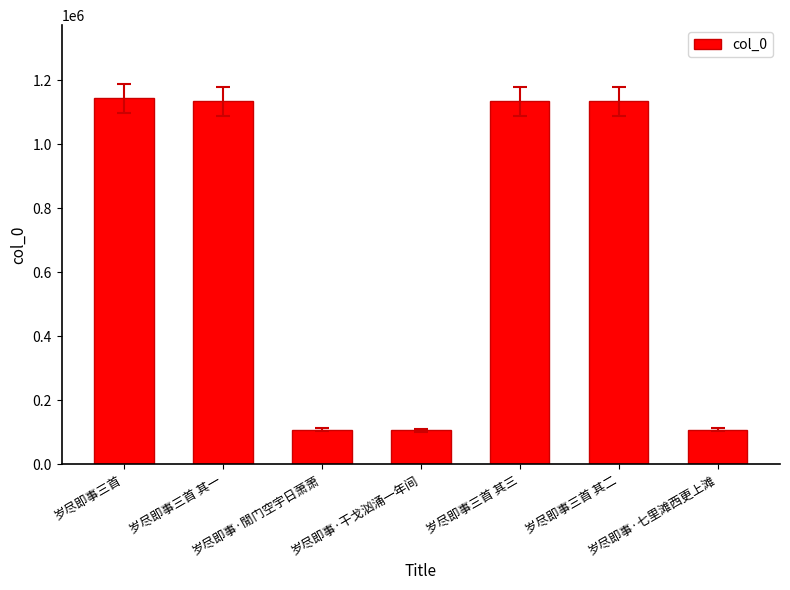

What is the smallest value displayed?

106090